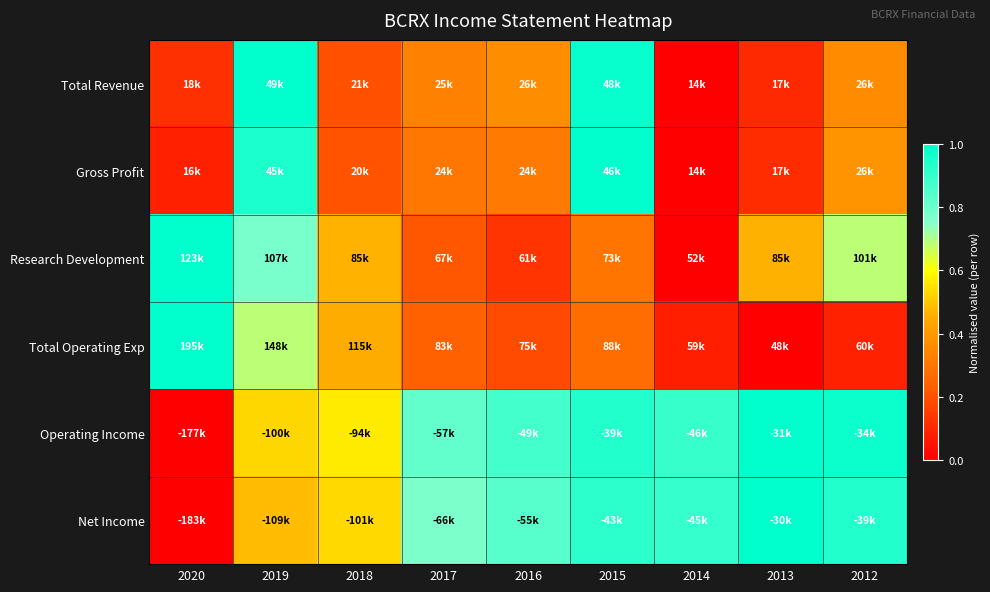

At which category does the chart reach its minimum across all series?

2014